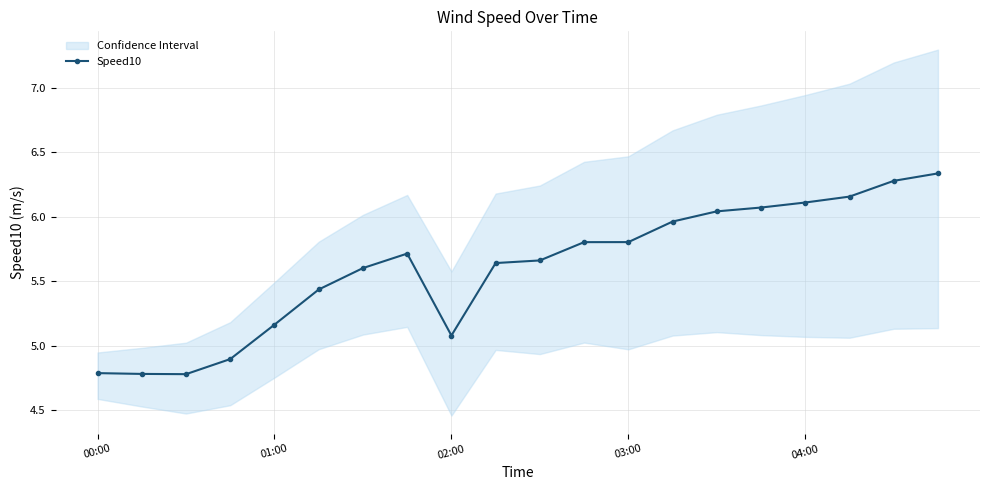

At which category does the chart reach its peak across all series?

19